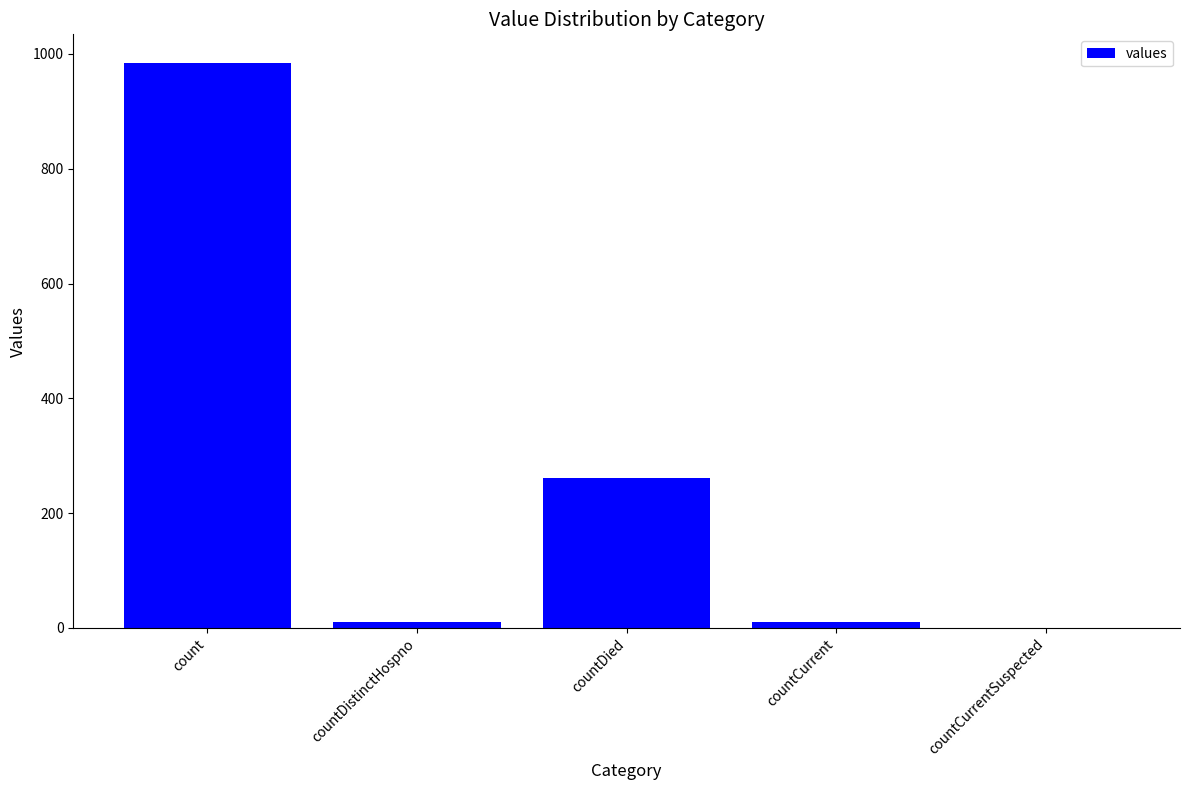

Between countCurrent and count, which is larger?

count